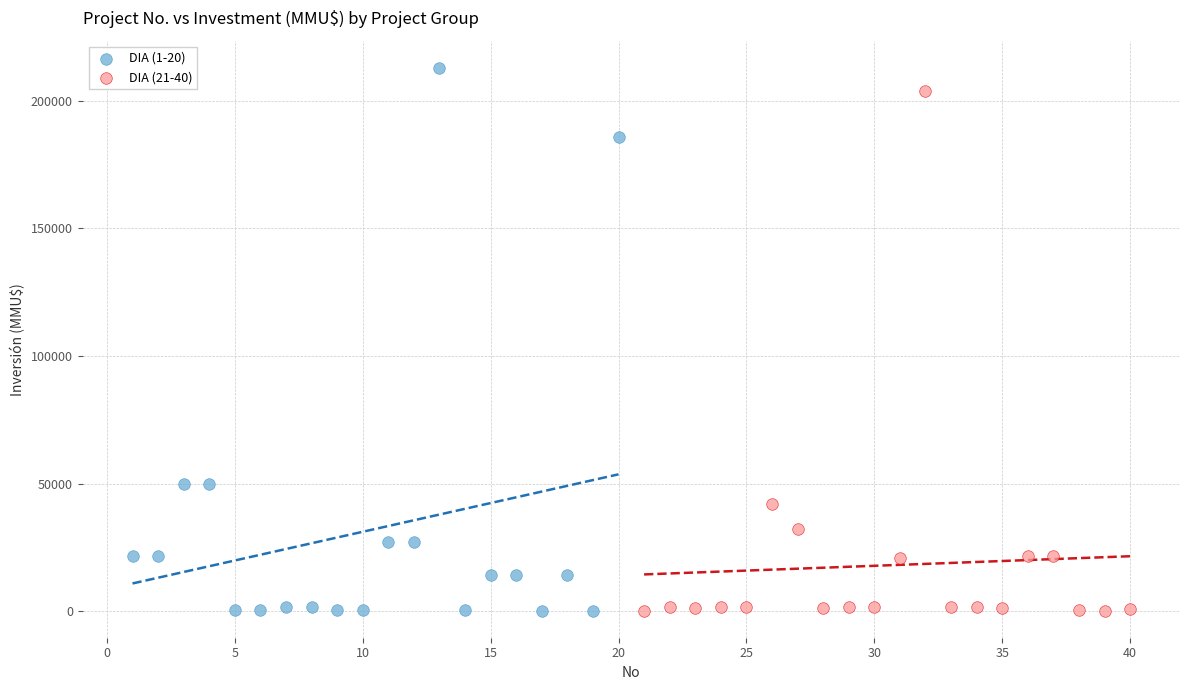

Which series contains the highest Y value?

DIA (1-20)